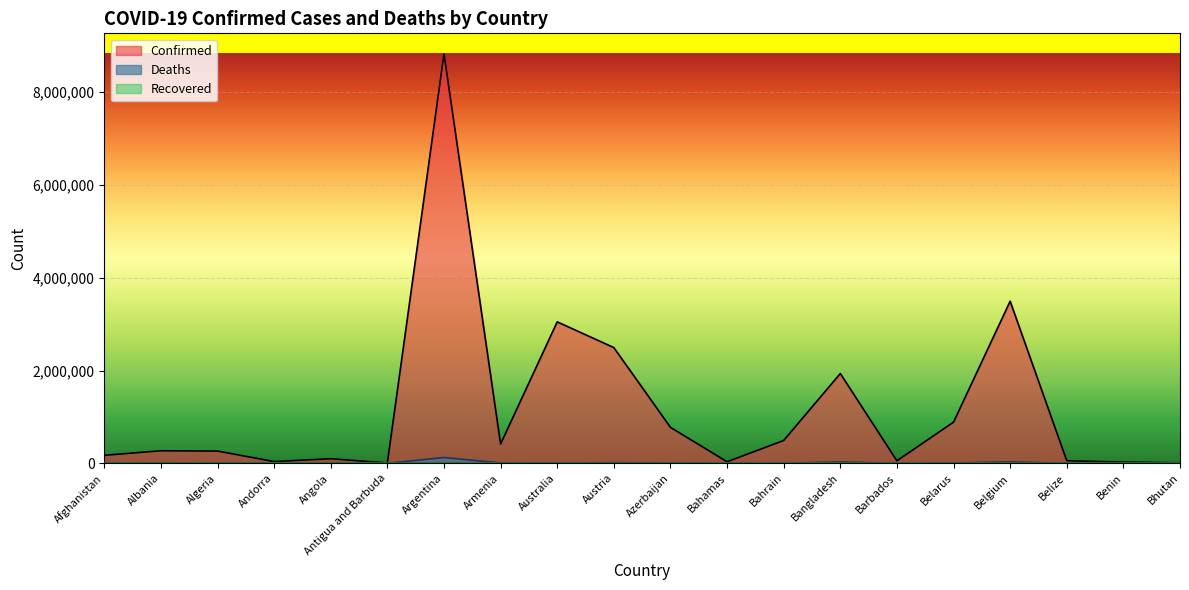

Which series changed the most between Argentina and Belgium?

Confirmed